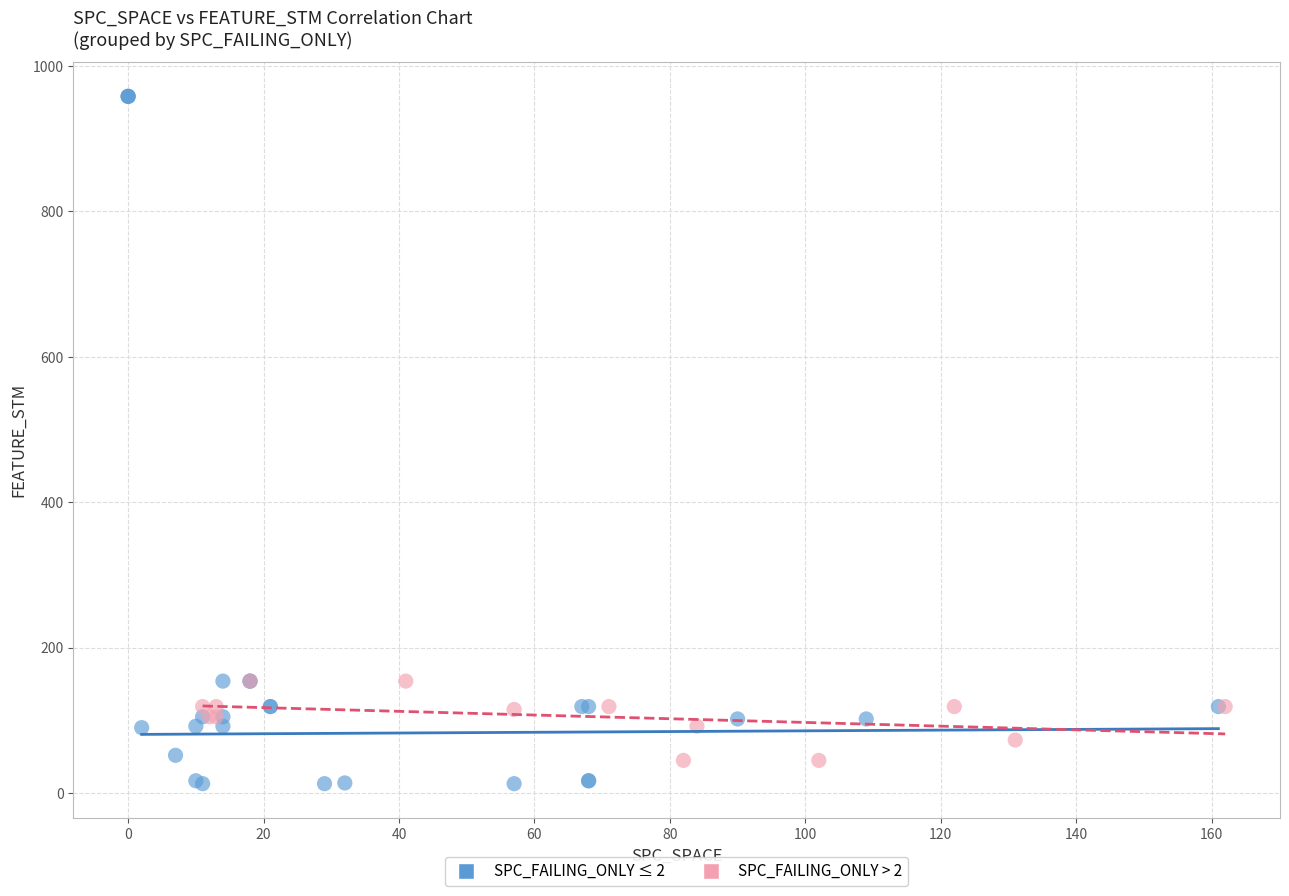

Which series has the largest Y range (max minus min)?

SPC_FAILING_ONLY ≤ 2